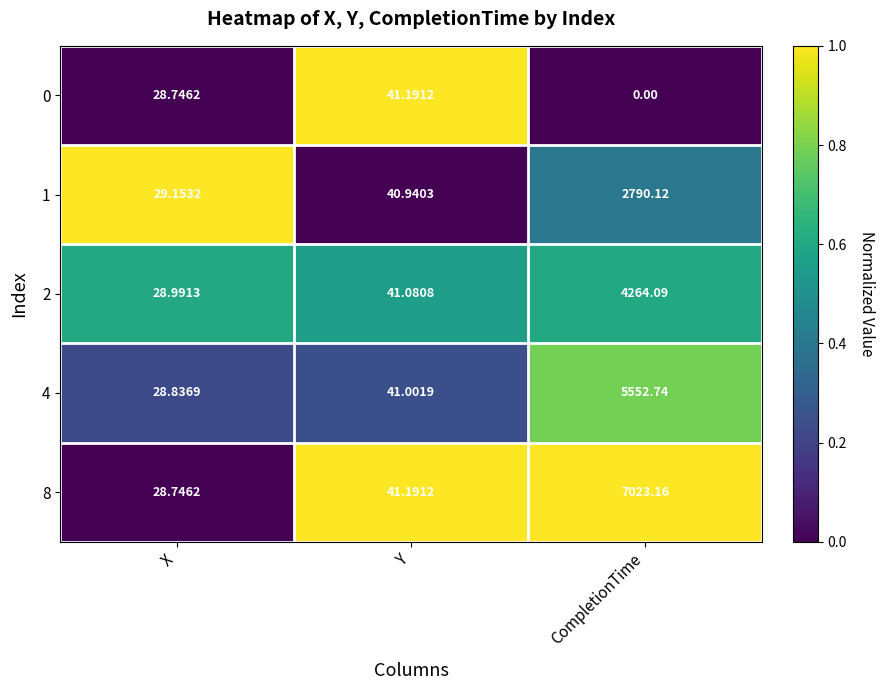

Which series has the largest range (max minus min)?

8